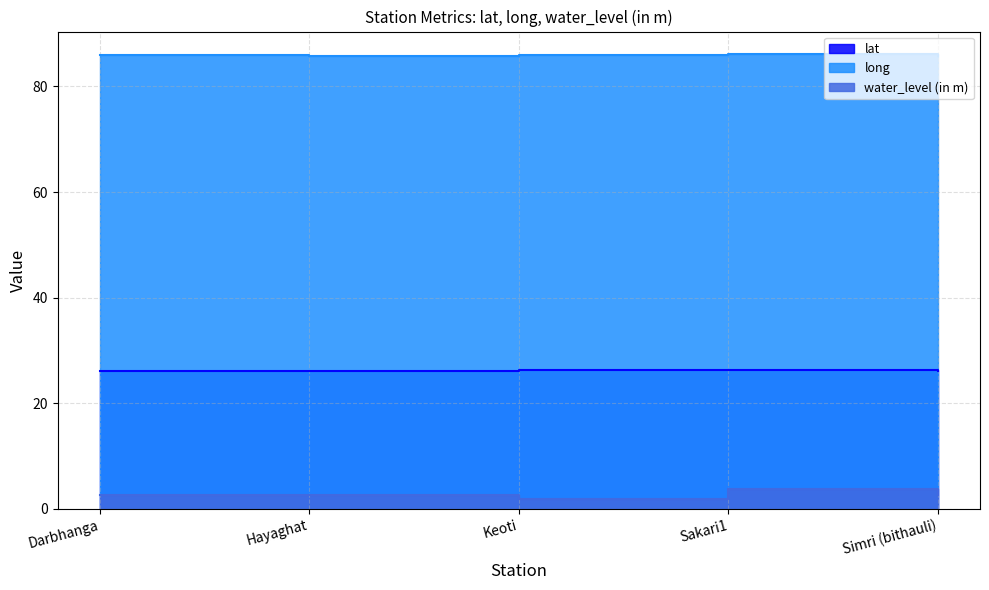

Where is the first local minimum for lat?

Hayaghat